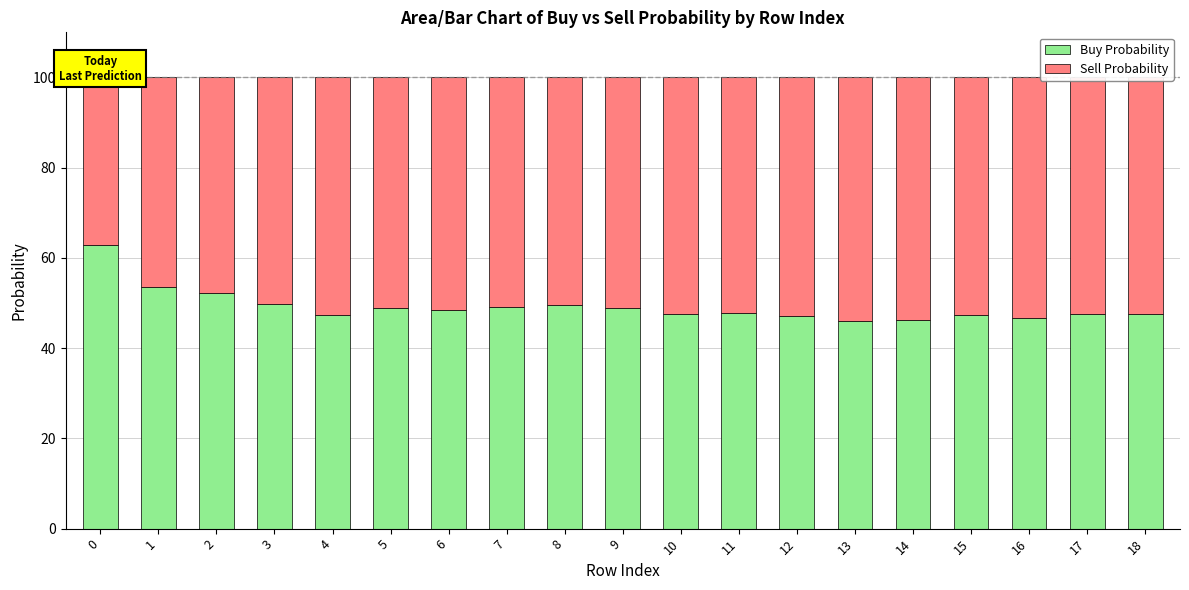

What is the total value across all series at 12?

100.0